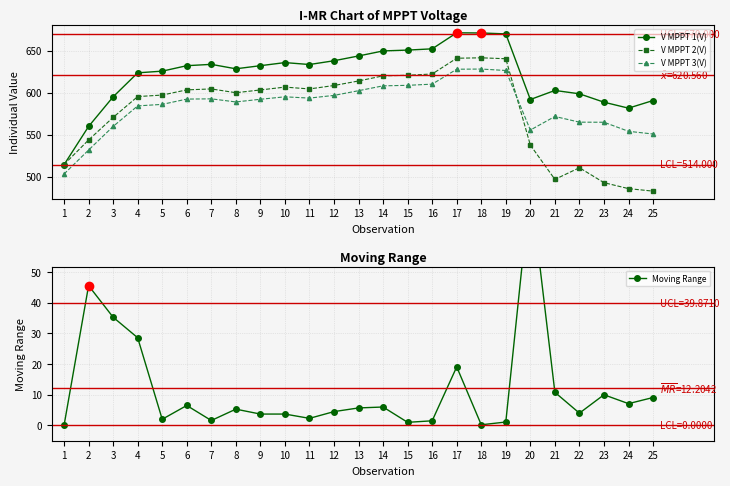

What is the value of the Moving Range point at the 25th from the left?

9.1